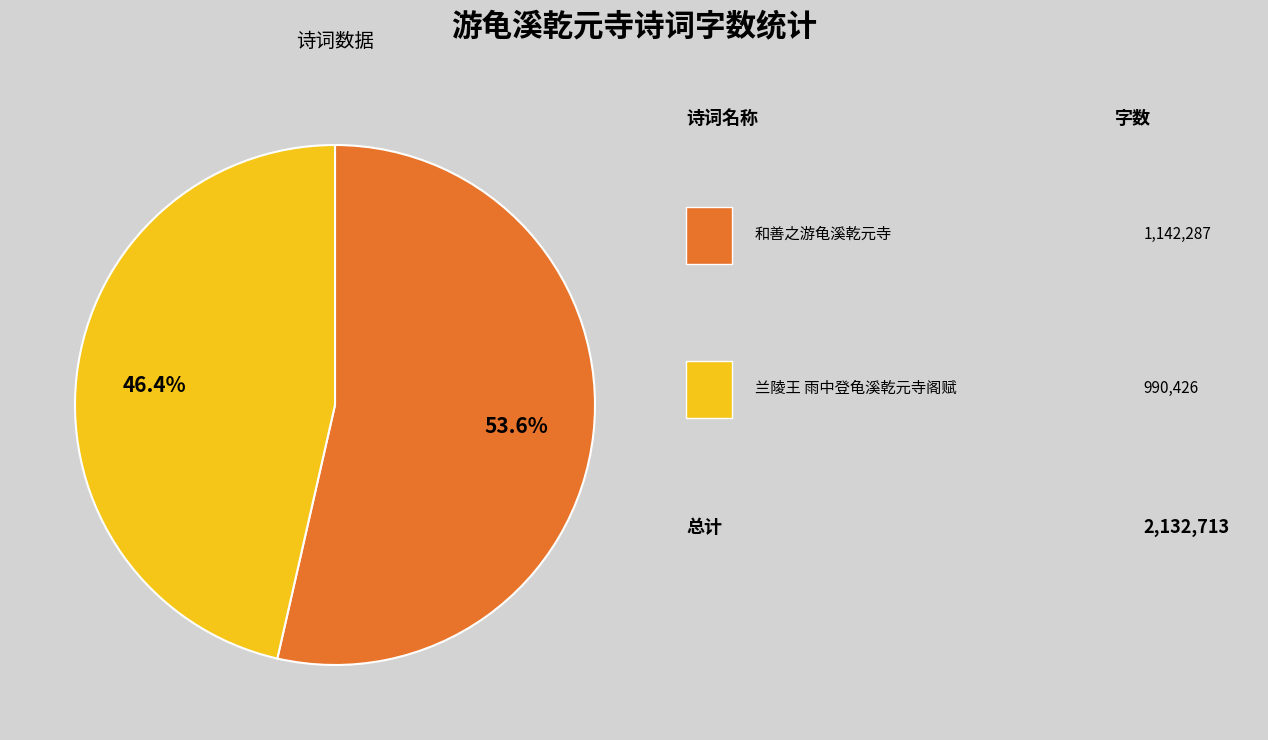

Is there a majority slice in this chart?

Yes